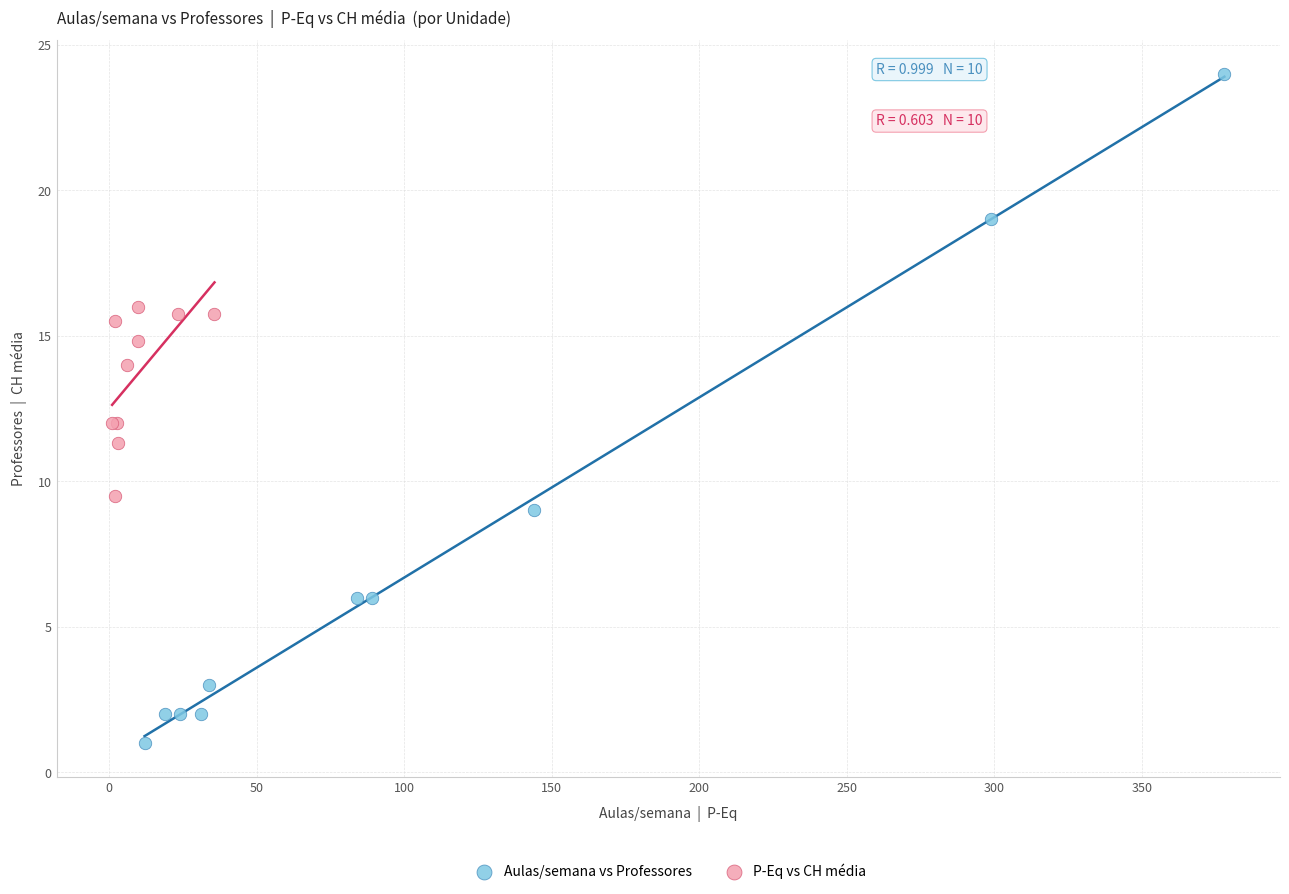

Which series has the widest spread of Y values?

Aulas/semana vs Professores